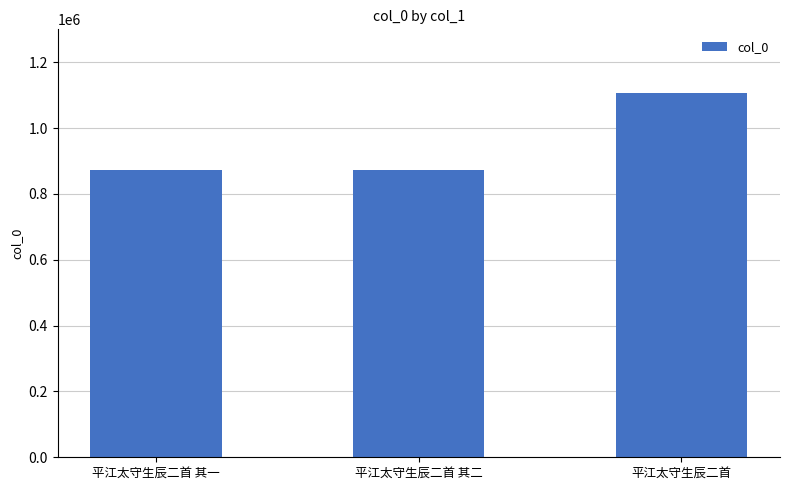

Which has a higher value, 平江太守生辰二首 其二 or 平江太守生辰二首?

平江太守生辰二首